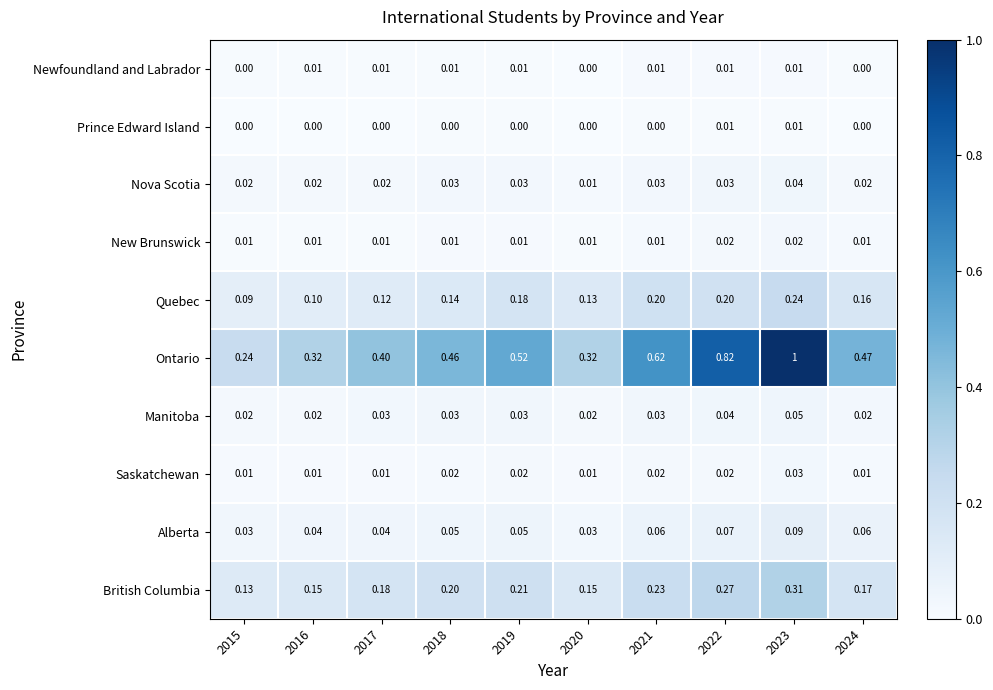

Which series has the widest spread of values?

Ontario